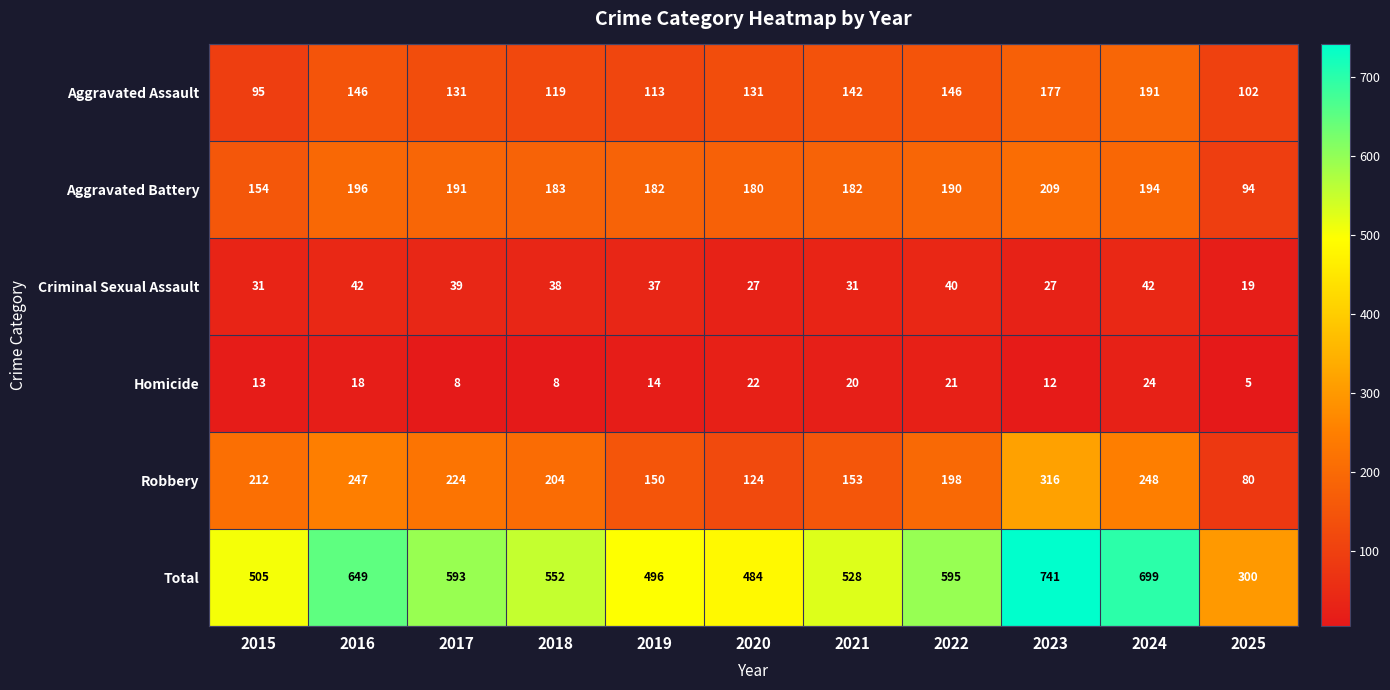

What is the average value of the Criminal Sexual Assault series?

34